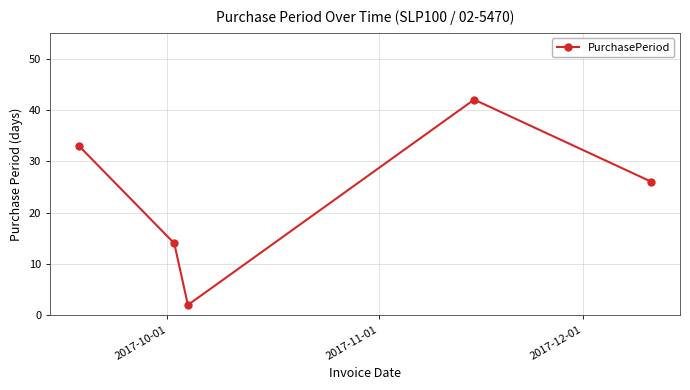

How many interior local peaks (higher than both neighbors) does the data have?

1